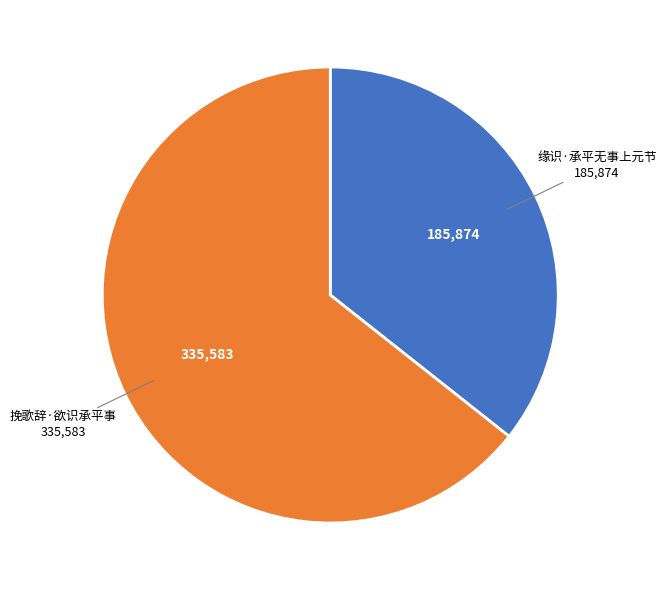

Does 挽歌辞·欲识承平事 account for over 50% of the chart?

Yes